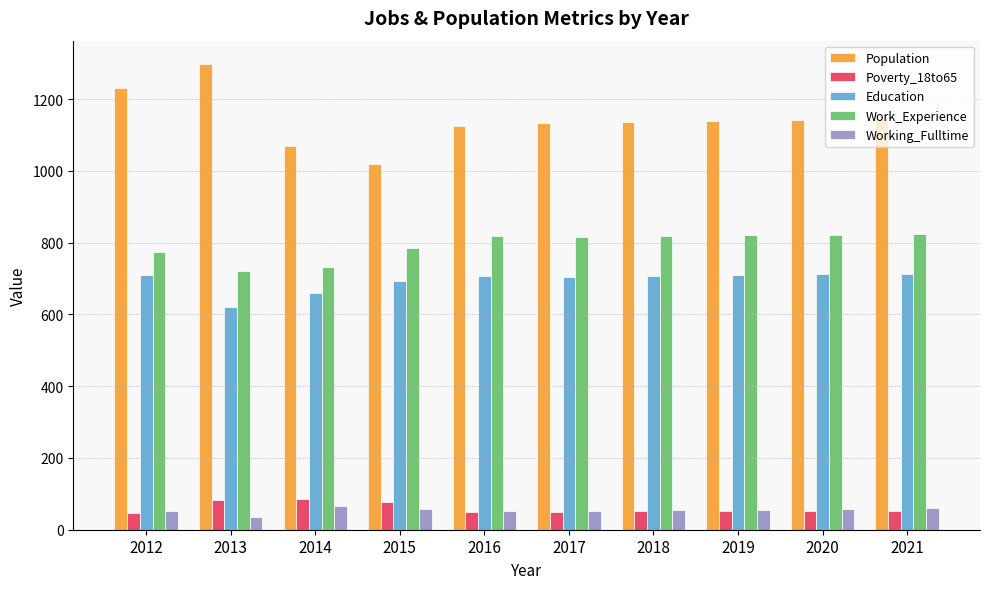

What is the total value across all series at 2019?

2776